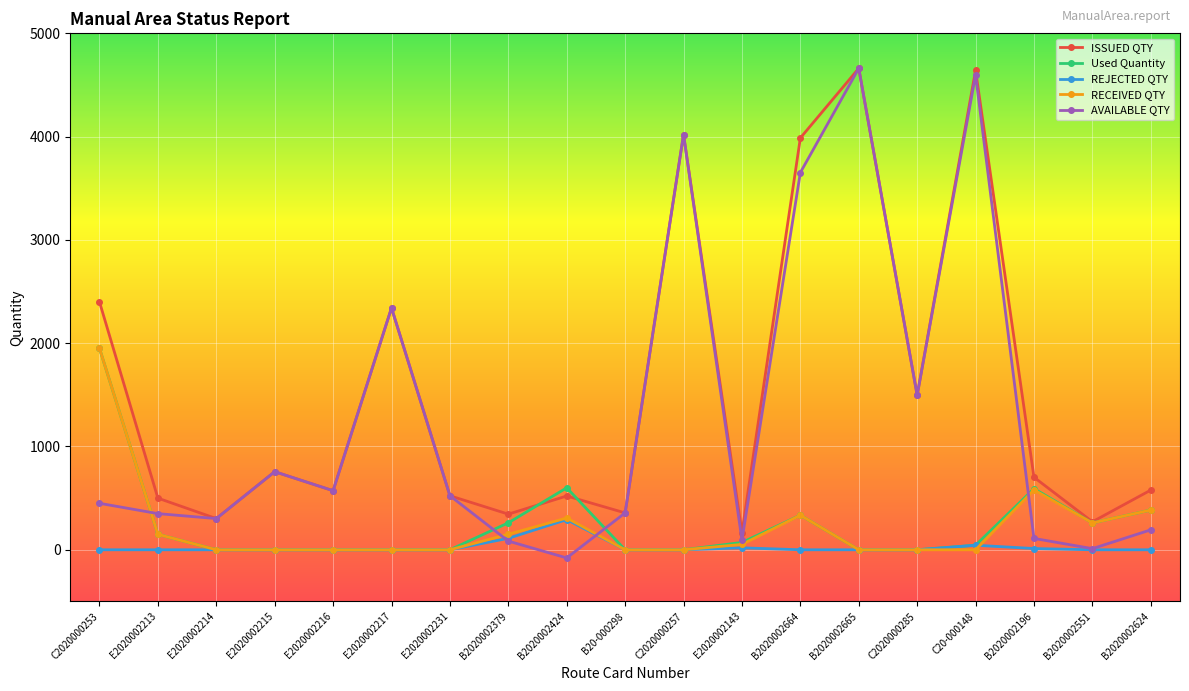

What is the total value across all series at E2020002216?

1144